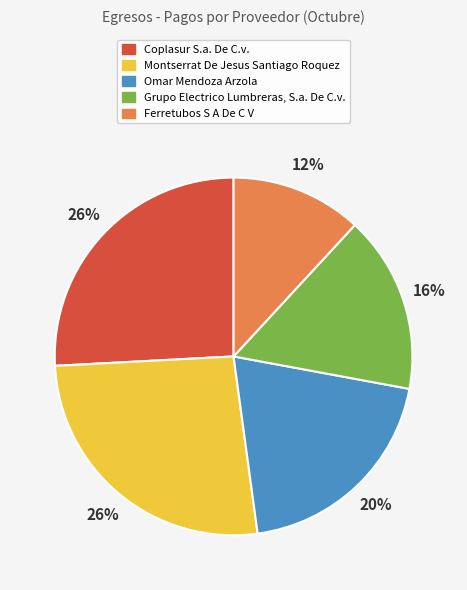

To the nearest percent, what is the average slice percentage?

20%